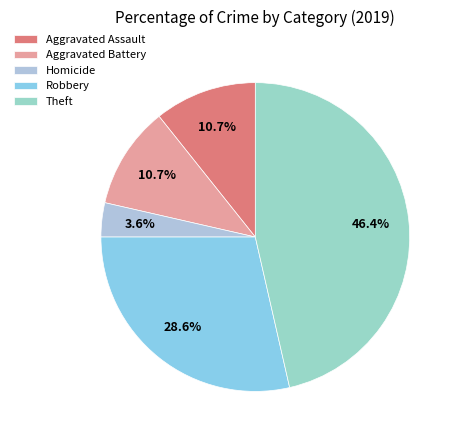

How many segments does this pie chart have?

5